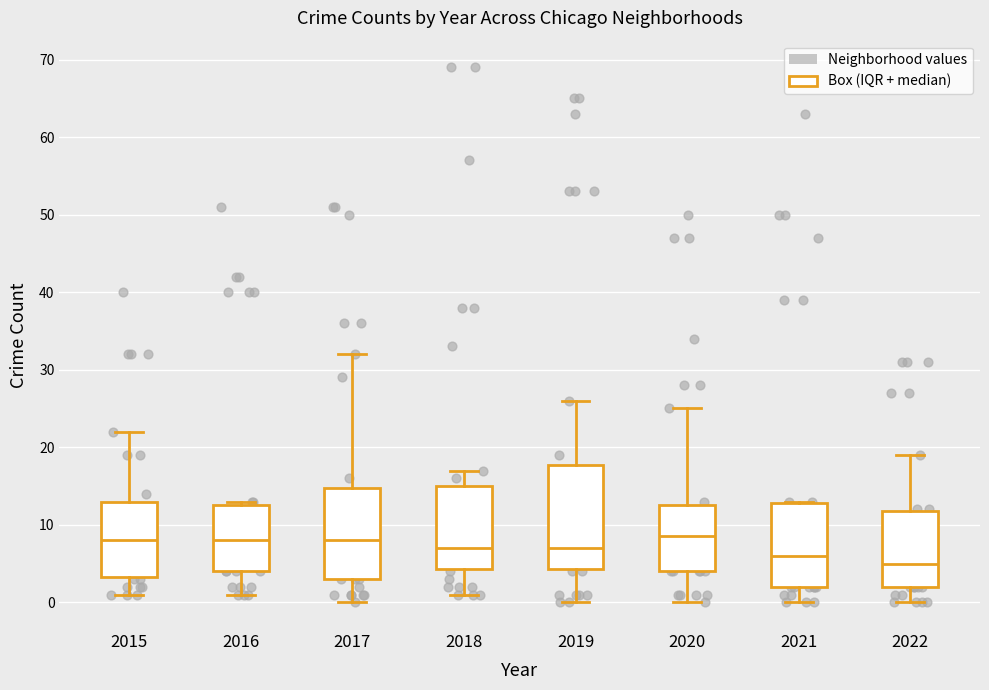

Which box's median line is the lowest?

2022